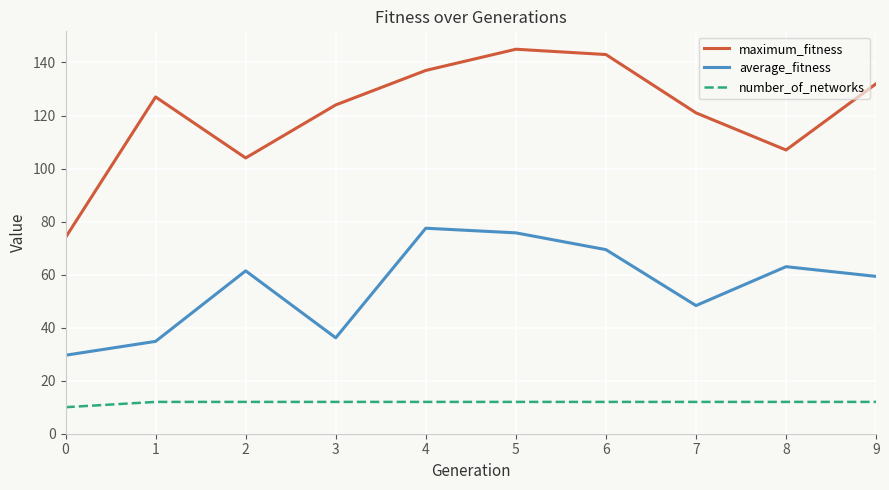

True or false: number_of_networks has a value of 2.7 at 3.

False